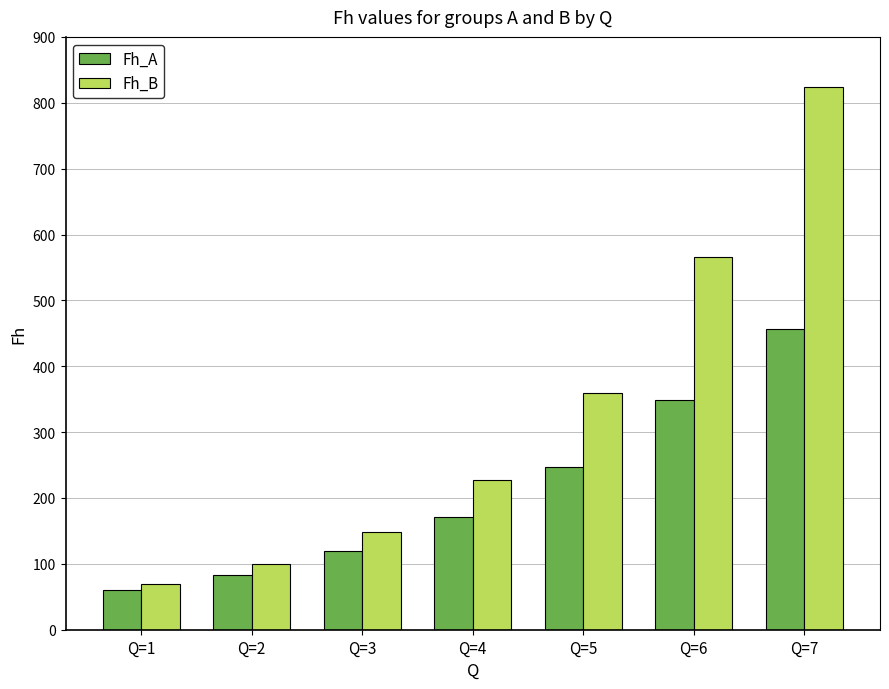

What is the value of the Fh_A bar at the 7th from the left?

456.3